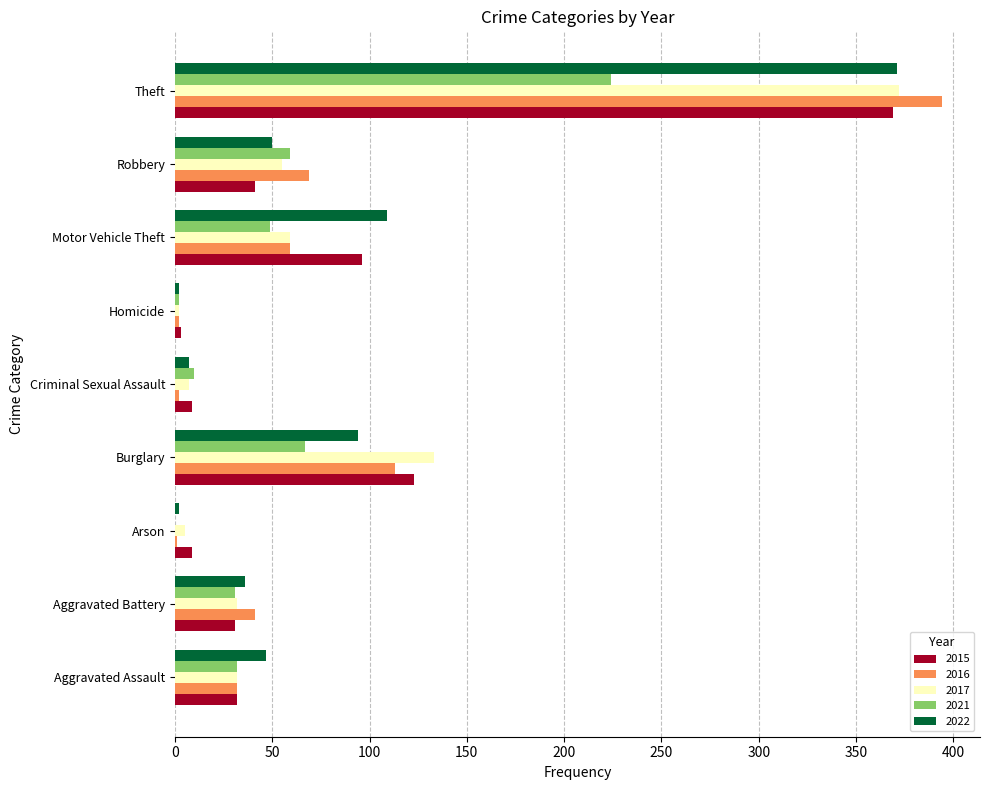

True or false: 2016 has a value of 95 at Robbery.

False